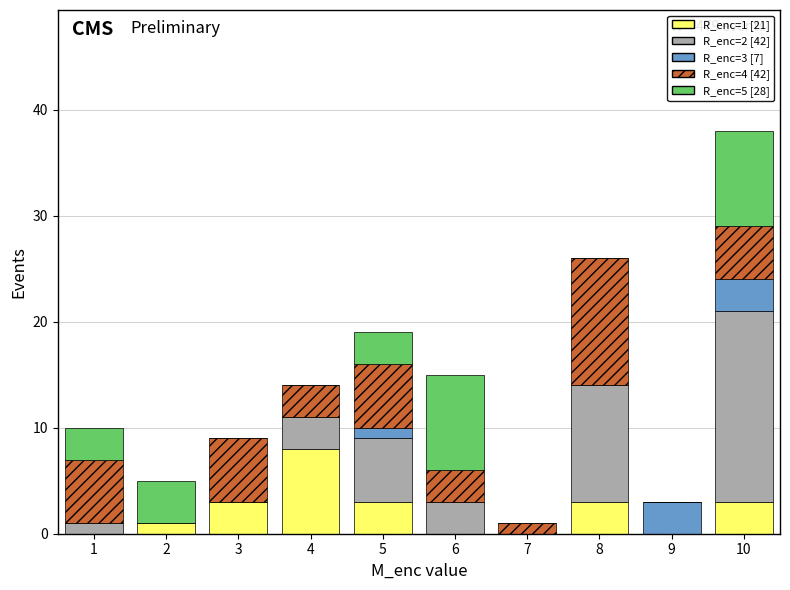

At which category is the sum across all series the highest?

10